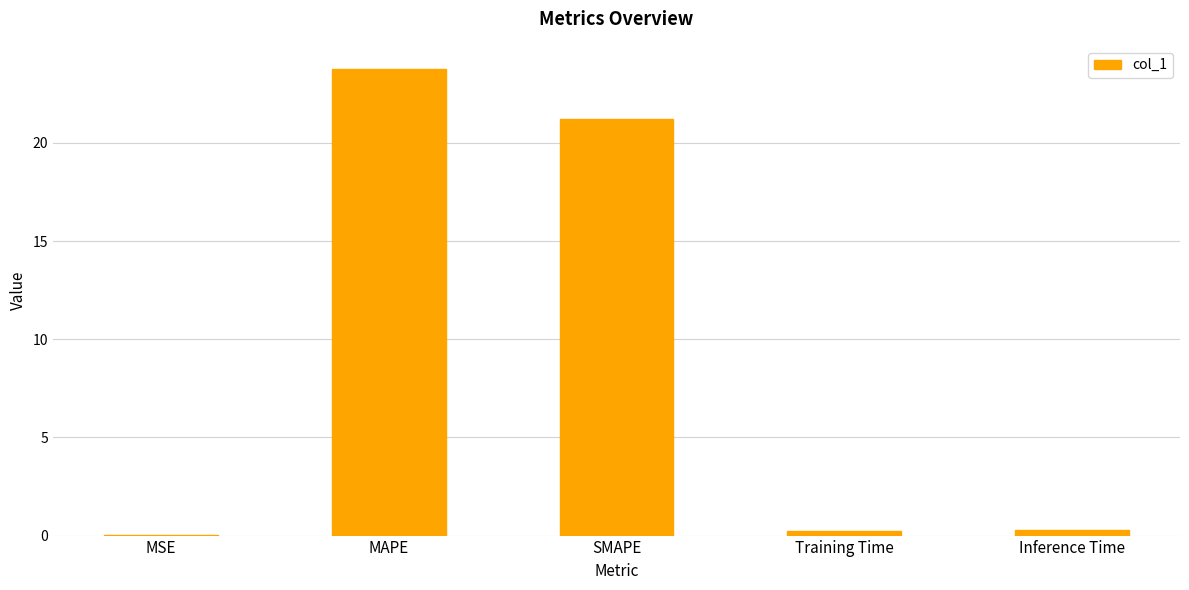

Read the value at Training Time.

0.2